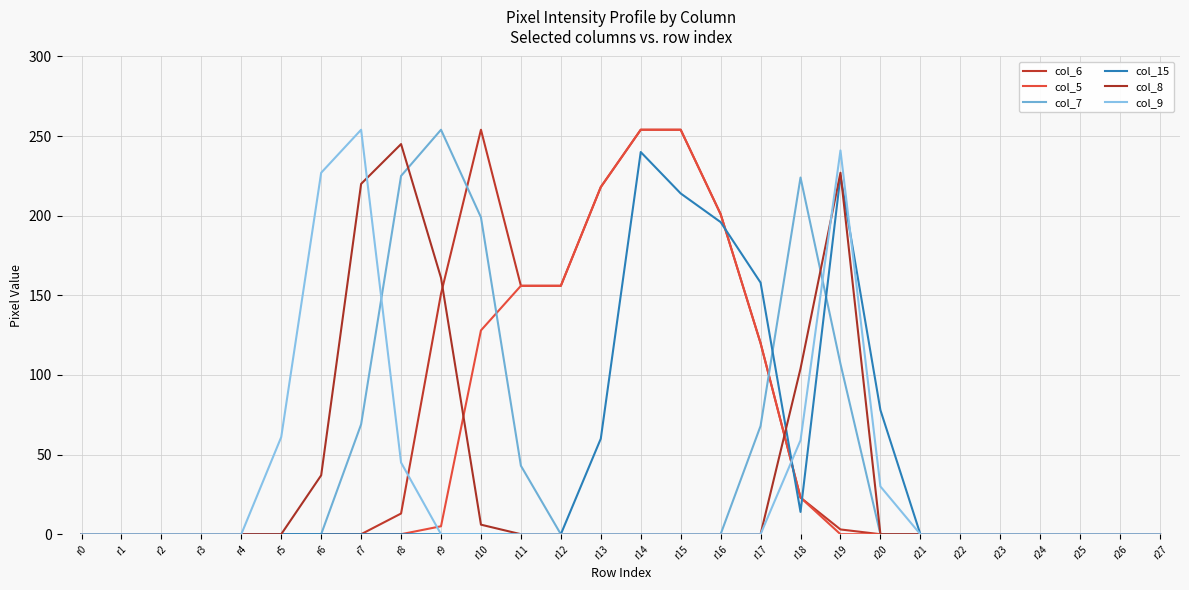

Does the chart display data point markers on the line(s)?

No